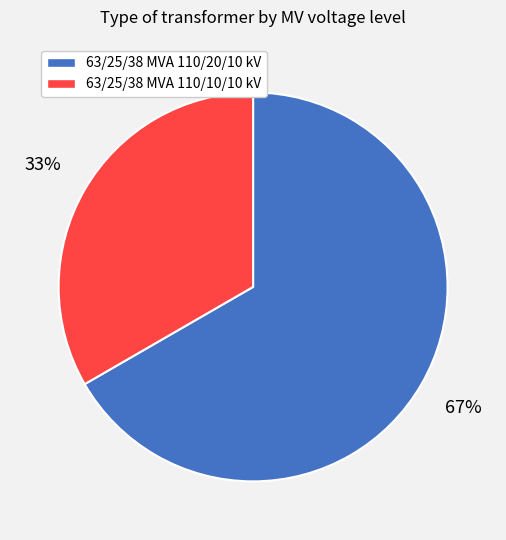

What is the largest slice in the pie chart?

63/25/38 MVA 110/20/10 kV